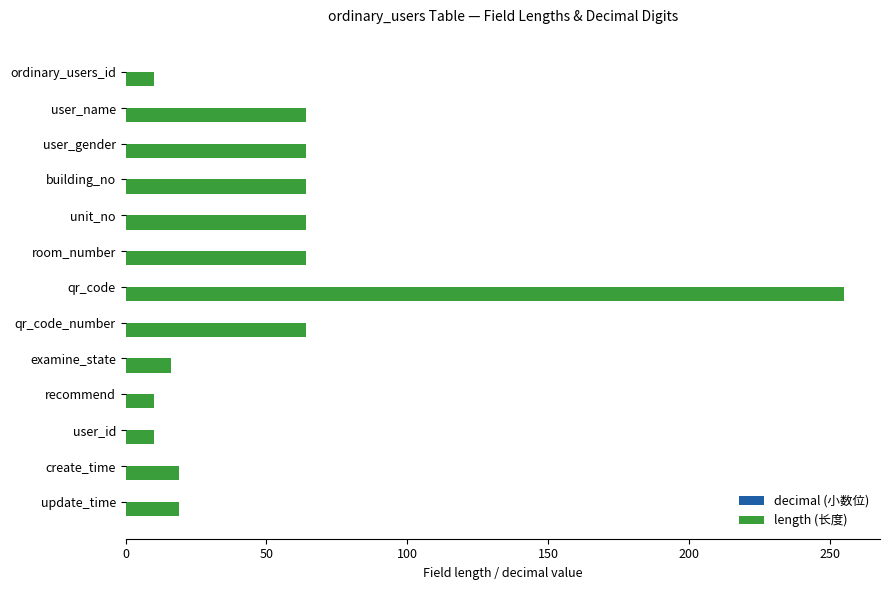

Reading top to bottom, transcribe all the data shown in this chart.

ordinary_users_id=10	user_name=64	user_gender=64	building_no=64	unit_no=64	room_number=64	qr_code=255	qr_code_number=64	examine_state=16	recommend=10	user_id=10	create_time=19	update_time=19